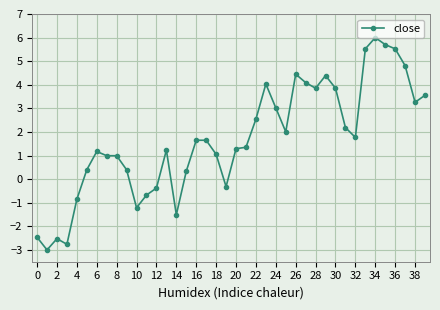

True or false: there are more than 2 points higher than both neighbors.

True